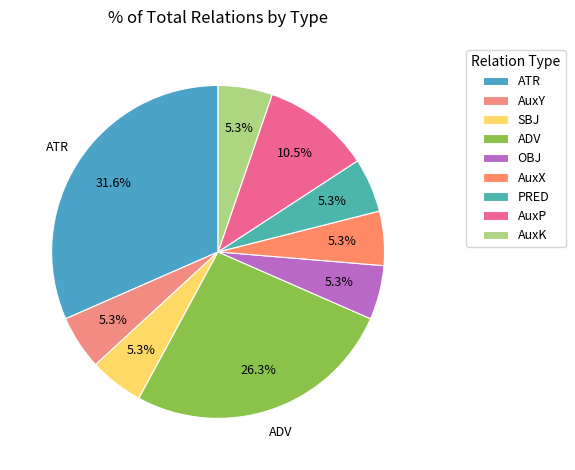

Is there any slice that represents more than half of the pie?

No